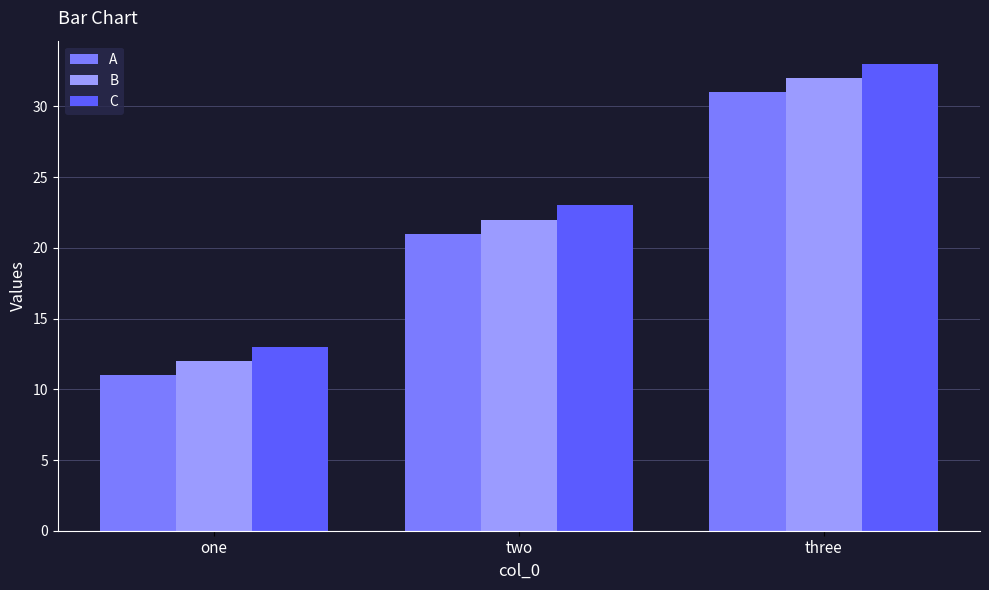

Which series has the largest total across all categories?

C